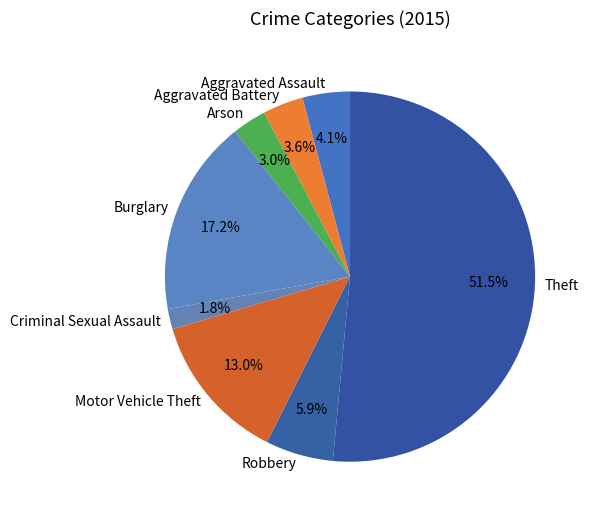

Rank the categories by value from lowest to highest.

Criminal Sexual Assault, Arson, Aggravated Battery, Aggravated Assault, Robbery, Motor Vehicle Theft, Burglary, Theft